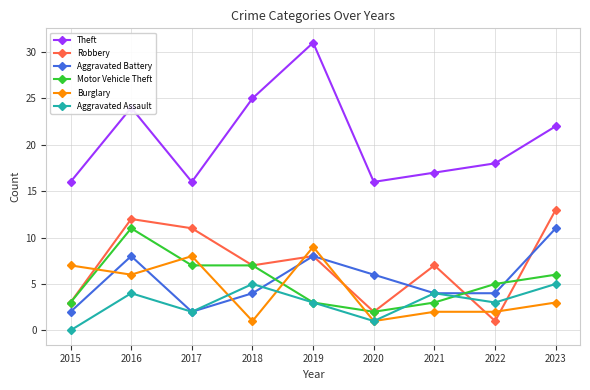

Reading right to left, transcribe all the data shown in this chart.

Theft: 22	18	17	16	31	25	16	24	16
Robbery: 13	1	7	2	8	7	11	12	3
Aggravated Battery: 11	4	4	6	8	4	2	8	2
Motor Vehicle Theft: 6	5	3	2	3	7	7	11	3
Burglary: 3	2	2	1	9	1	8	6	7
Aggravated Assault: 5	3	4	1	3	5	2	4	0